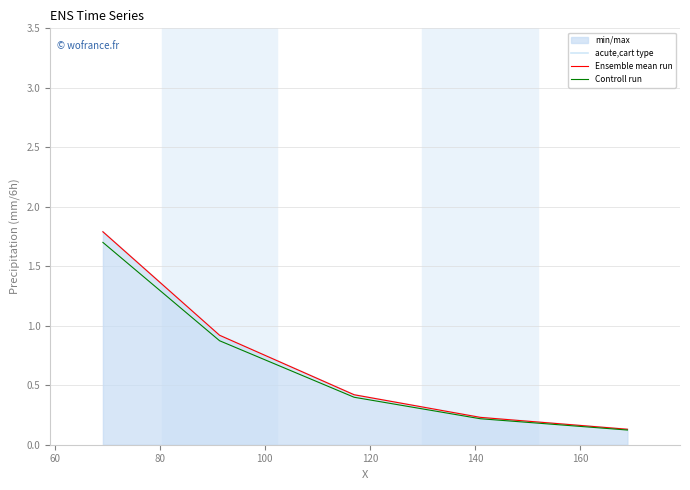

What is the value of the Controll run point at the 3rd from the left?

0.4